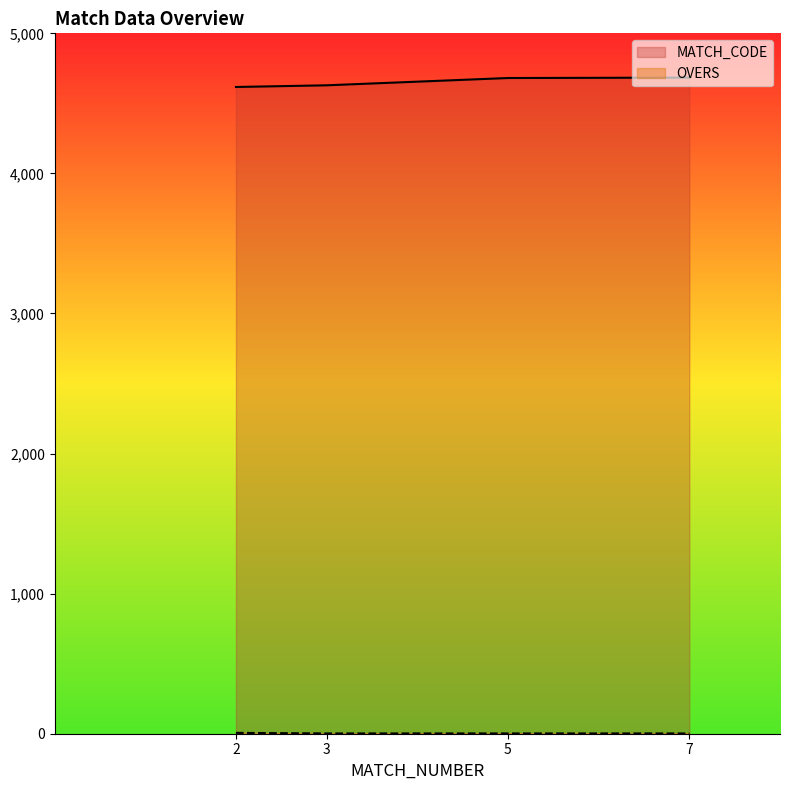

At which category is the sum across all series the highest?

7